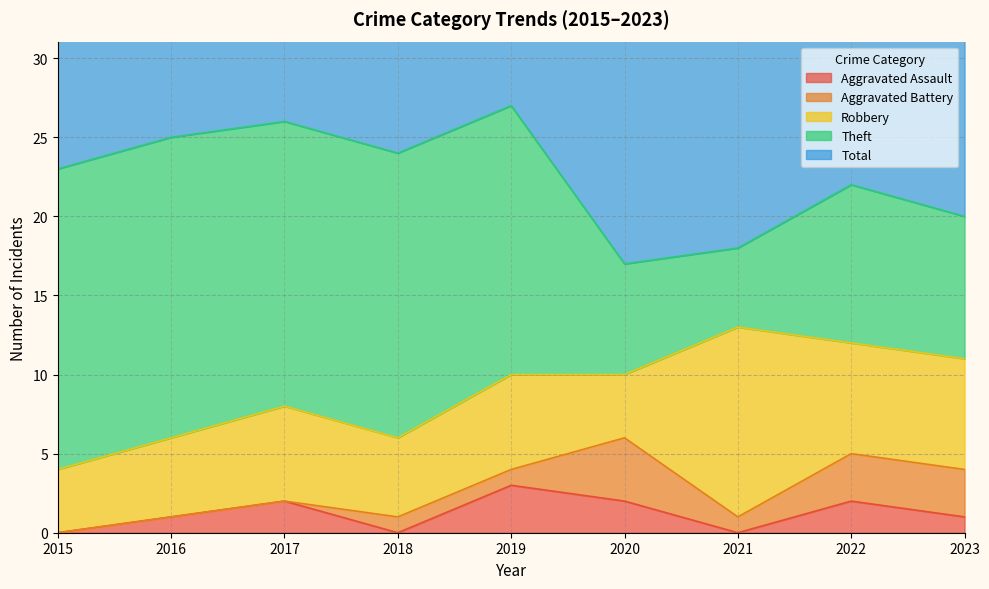

The value of Aggravated Assault at 2019 is 3. True or false?

True